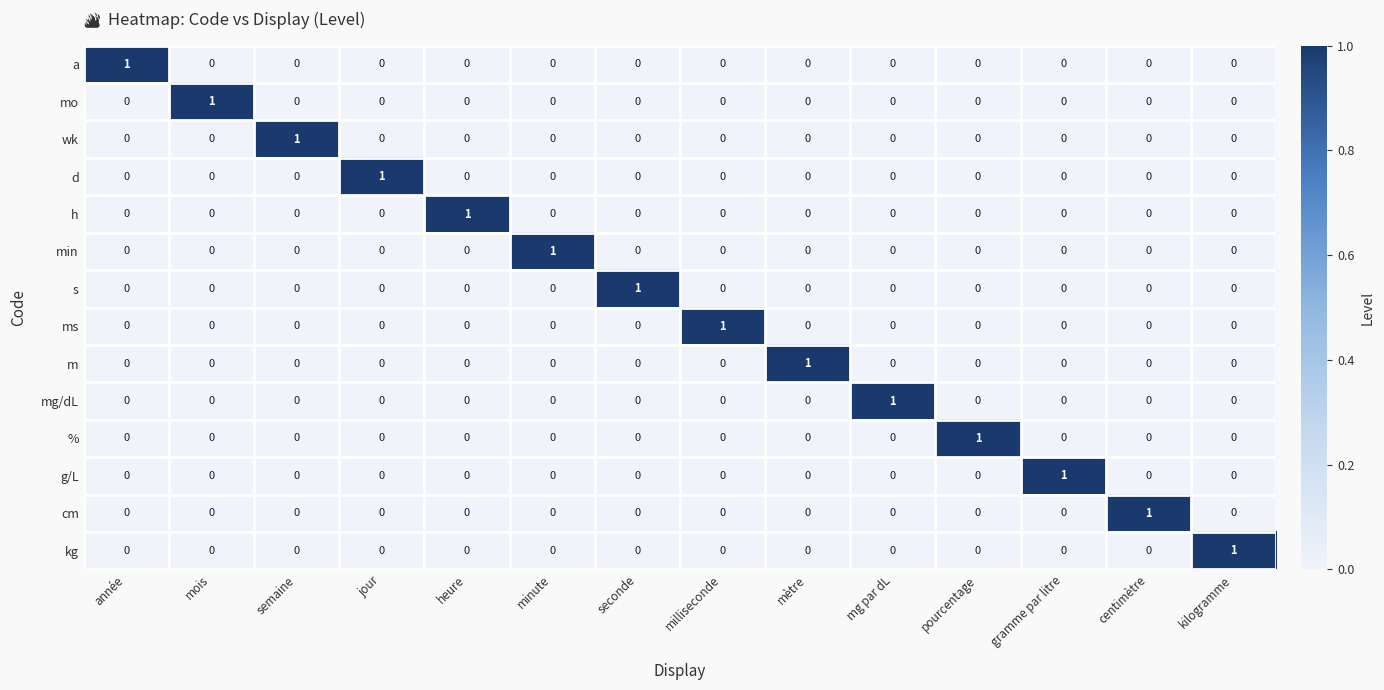

Is it true that wk equals 0 at centimètre?

True